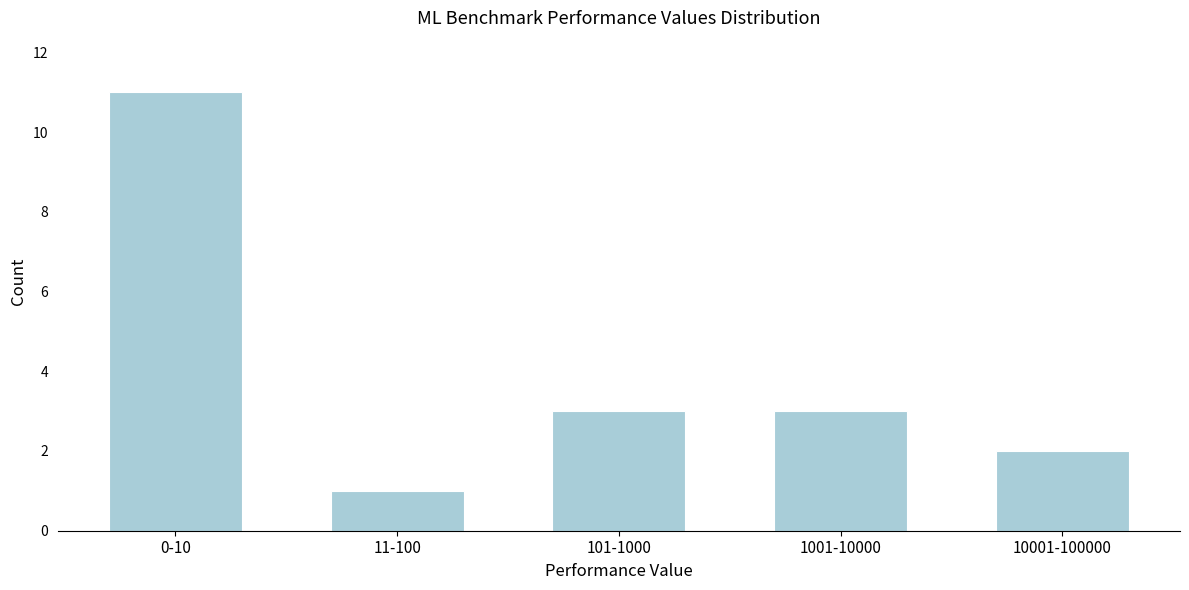

Reading left to right, transcribe all the data shown in this chart.

0-10=11	11-100=1	101-1000=3	1001-10000=3	10001-100000=2